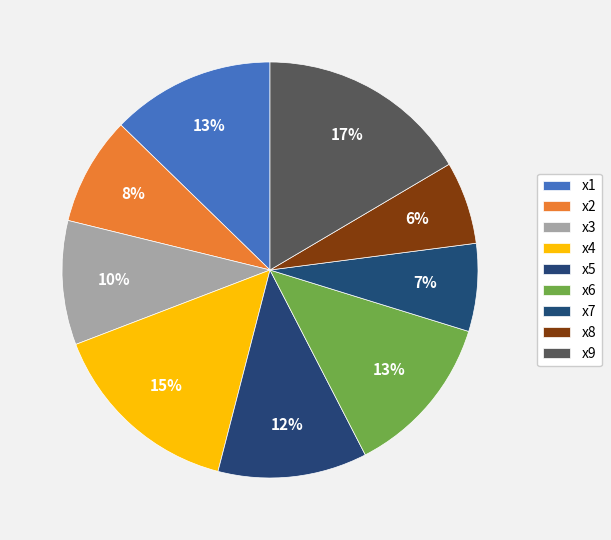

Does x5 represent more than half of the total?

No